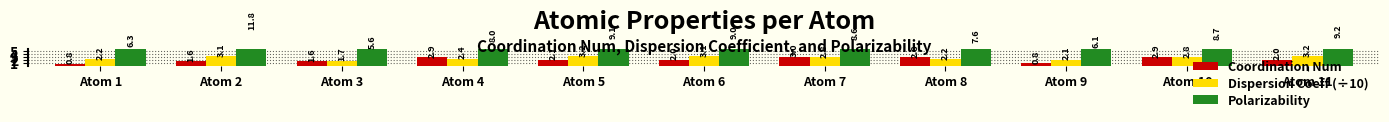

What is the value of the Dispersion Coeff (÷10) bar at the 8th from the left?

2.2